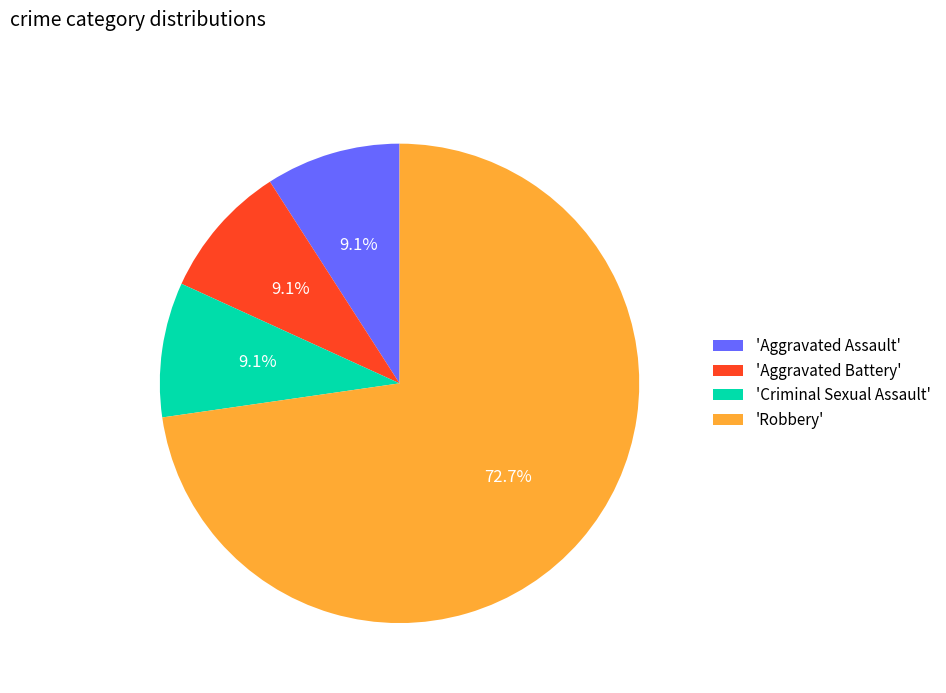

Count the number of slices in the pie.

4